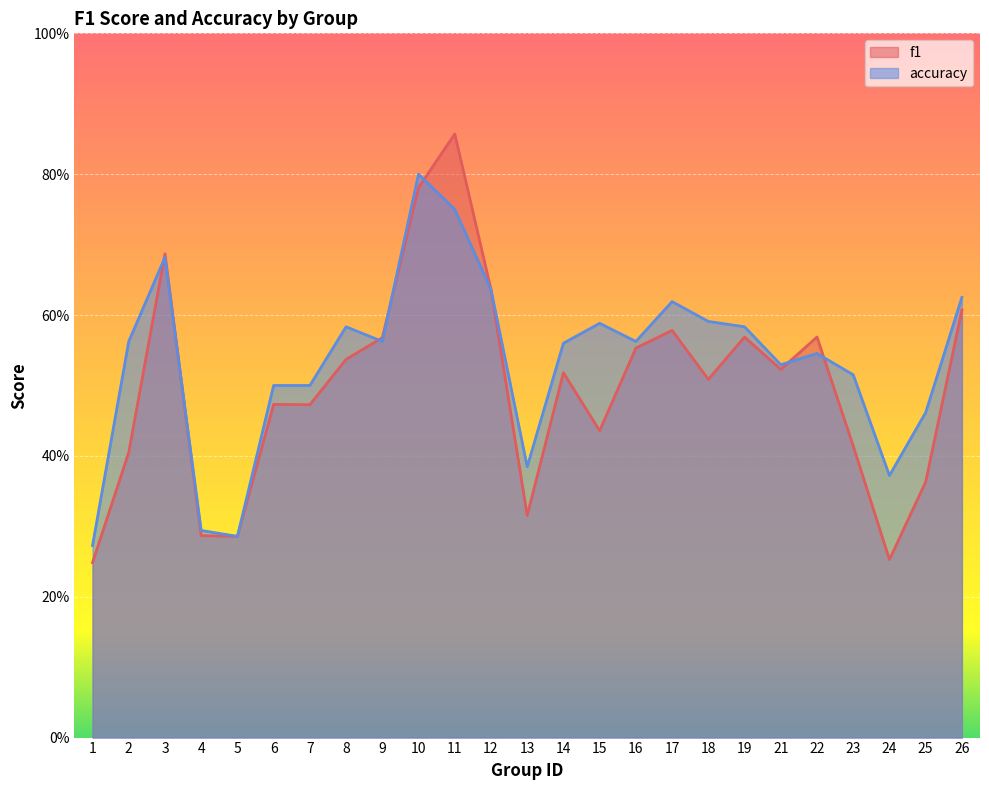

Is the value of f1 at 5 greater than the value of accuracy at 4?

No